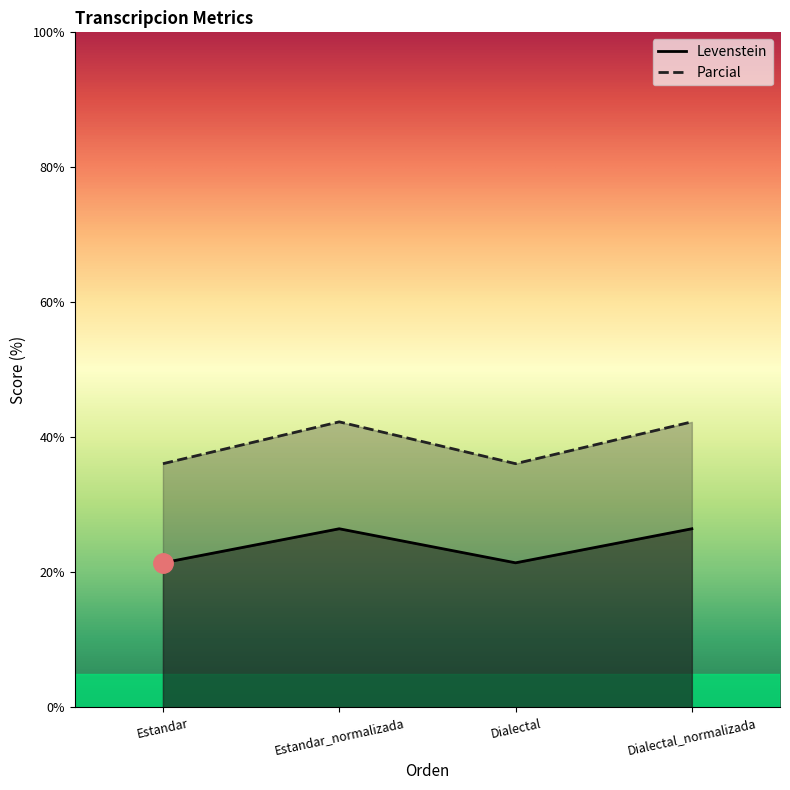

At which category does Levenstein reach its first local peak?

Estandar_normalizada